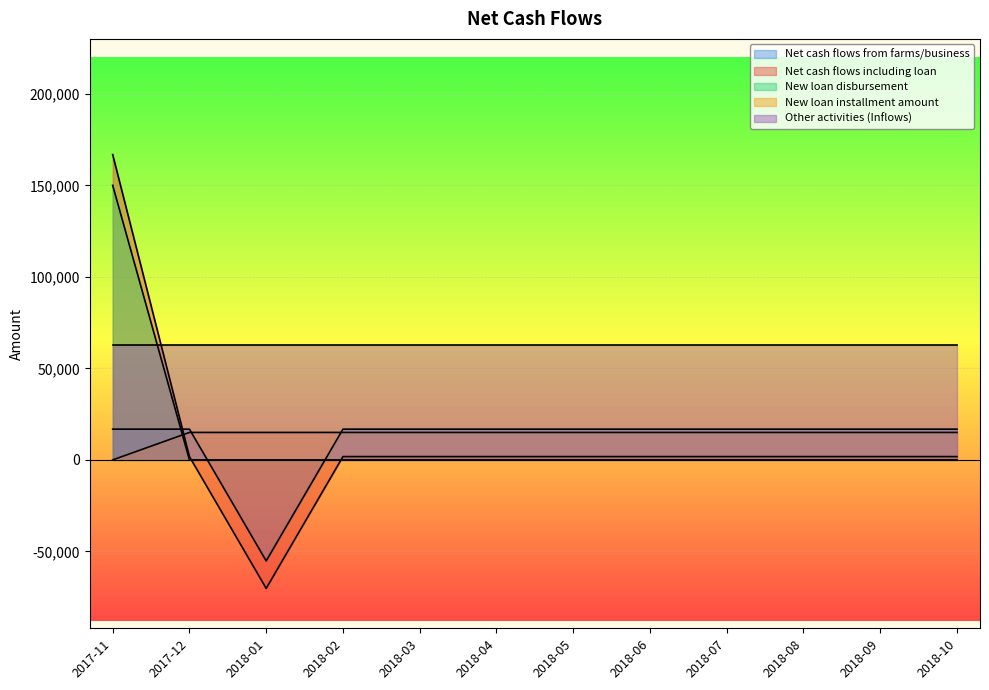

How many series are shown in this chart?

5